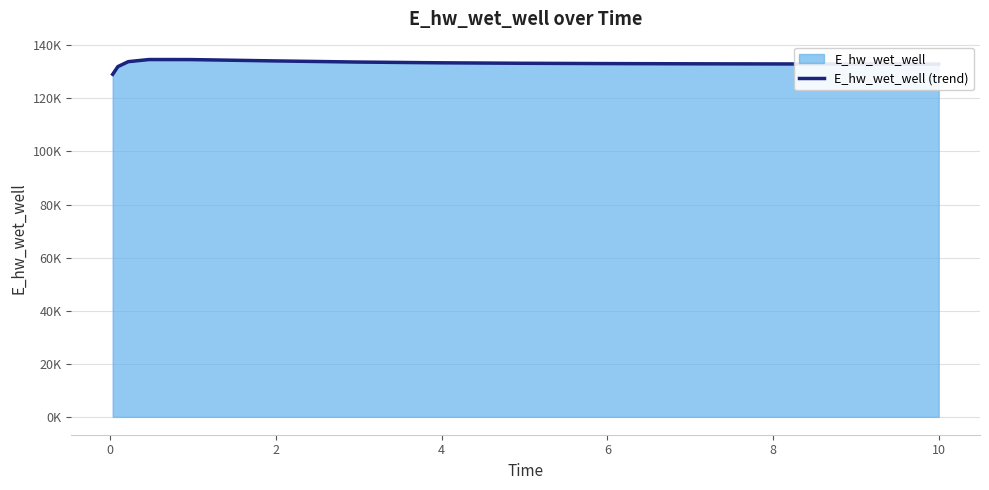

Does the chart display data point markers on the line(s)?

No